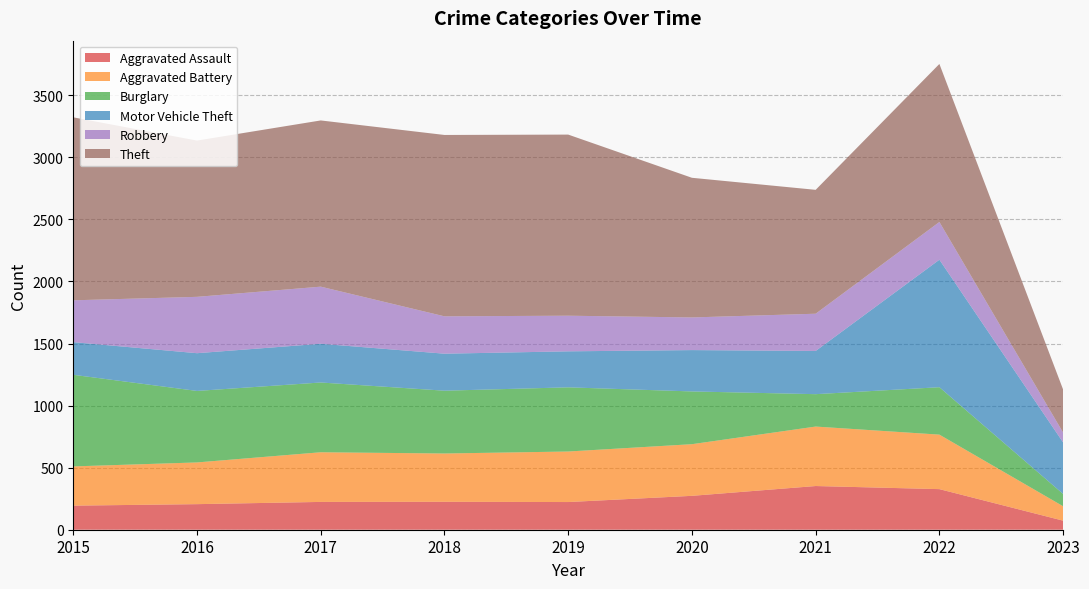

Reading left to right, list all the values displayed in this chart.

Aggravated Assault: 194	206	224	225	223	273	352	327	73
Aggravated Battery: 316	336	400	389	407	416	479	439	116
Burglary: 738	576	562	506	517	425	261	382	99
Motor Vehicle Theft: 263	304	312	298	290	333	348	1027	415
Robbery: 337	454	460	301	287	263	300	304	79
Theft: 1474	1259	1339	1461	1459	1125	998	1273	347